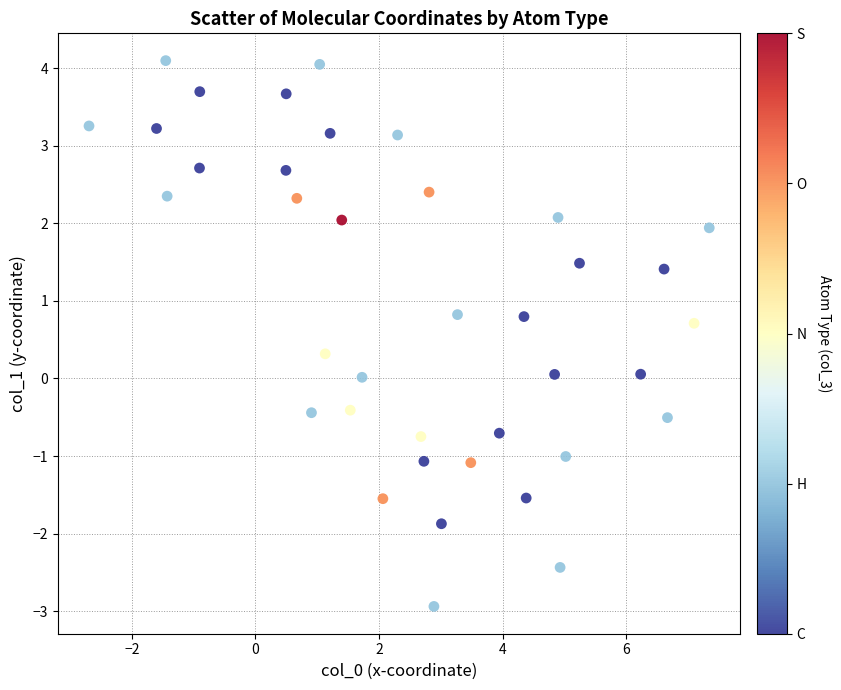

What is the range of Y values (max minus min)?

7.0